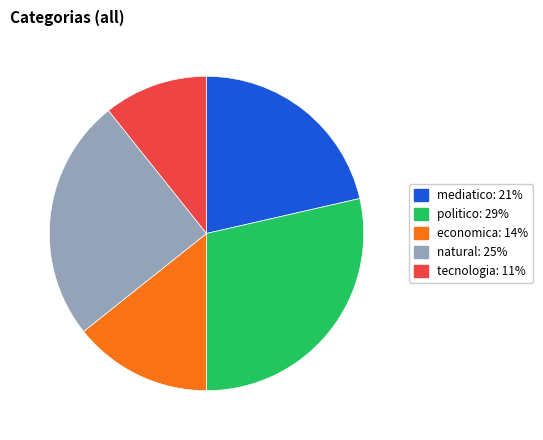

Does any single category account for the majority?

No